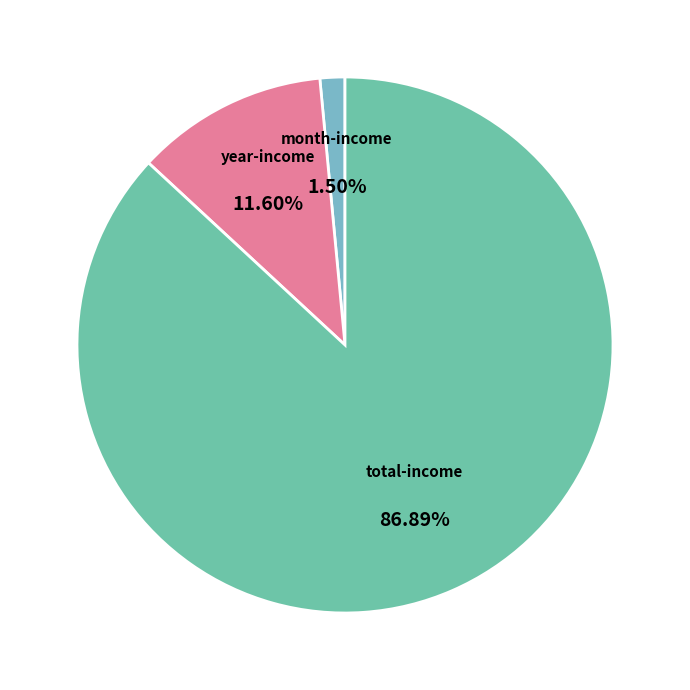

The total-income slice represents 87% of the pie. True or false?

True